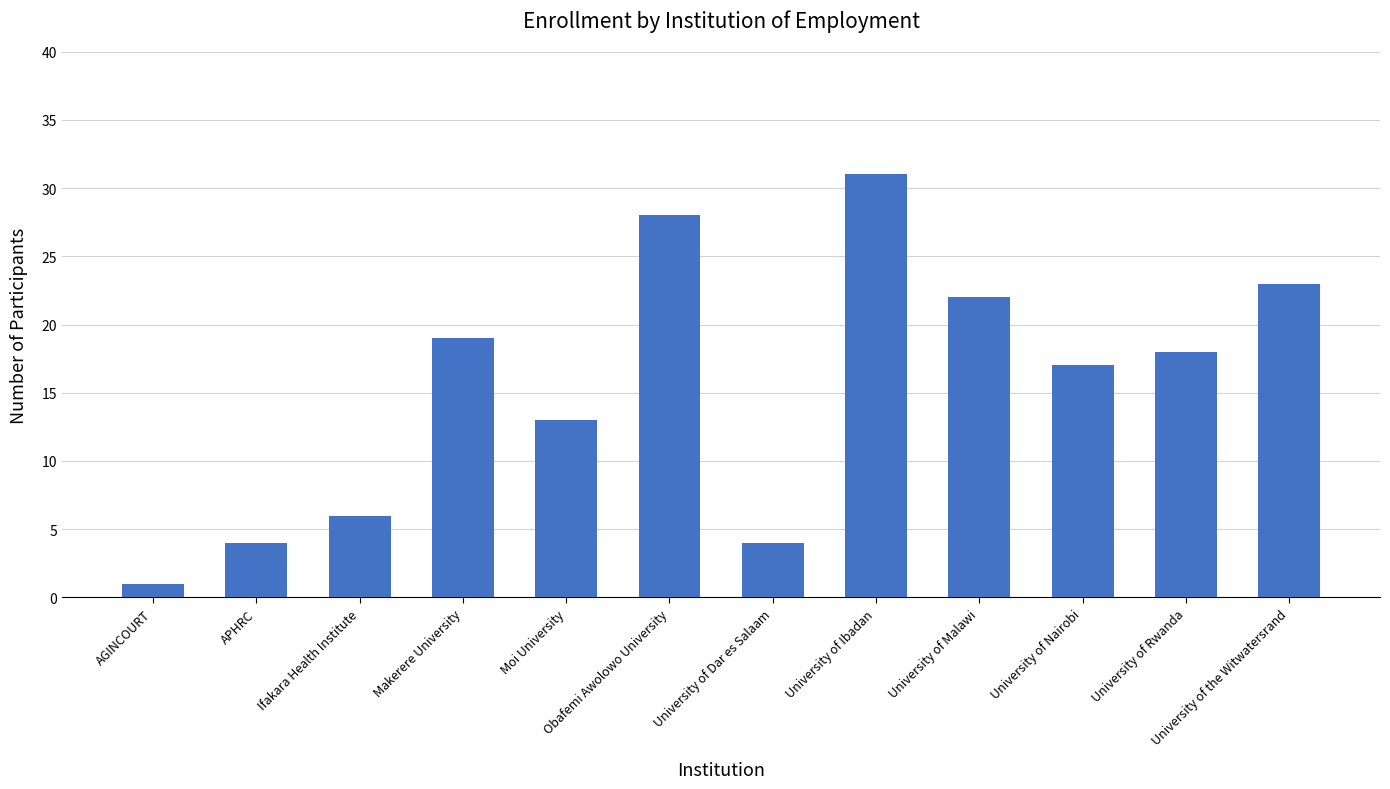

Reading left to right, transcribe all the data shown in this chart.

1	4	6	19	13	28	4	31	22	17	18	23